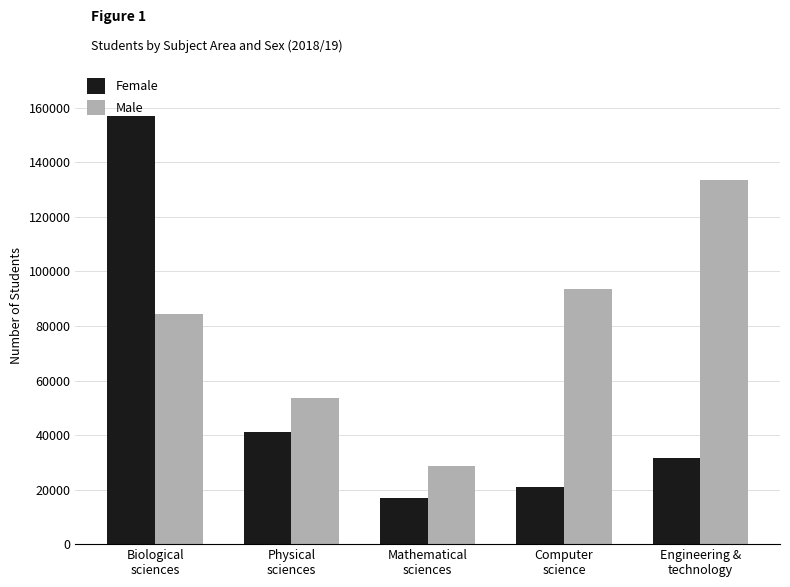

List the series in order of their peak value, lowest first.

Male, Female